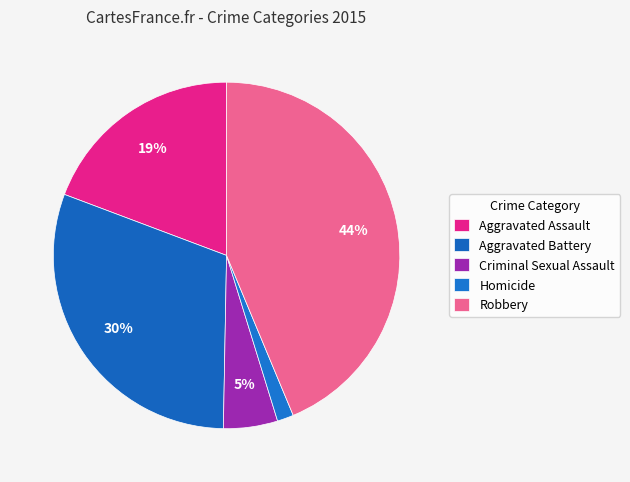

To the nearest percent, what portion does Robbery represent?

44%